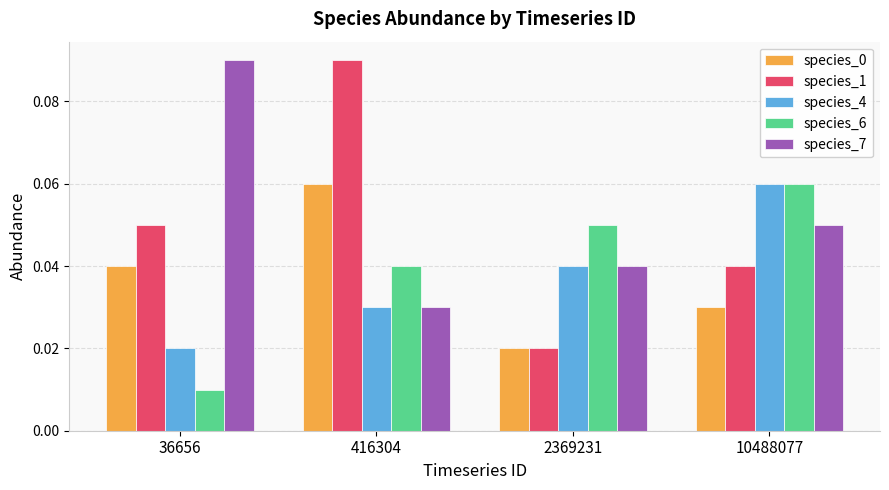

Which series has the widest spread of values?

species_1